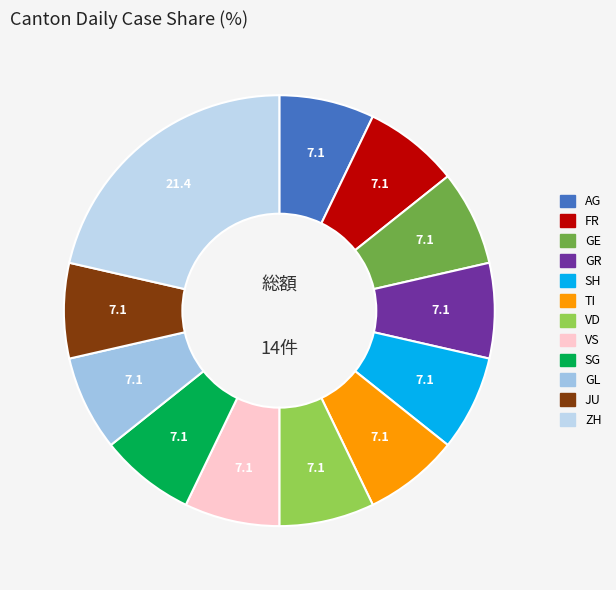

How many slices are in this pie chart?

12